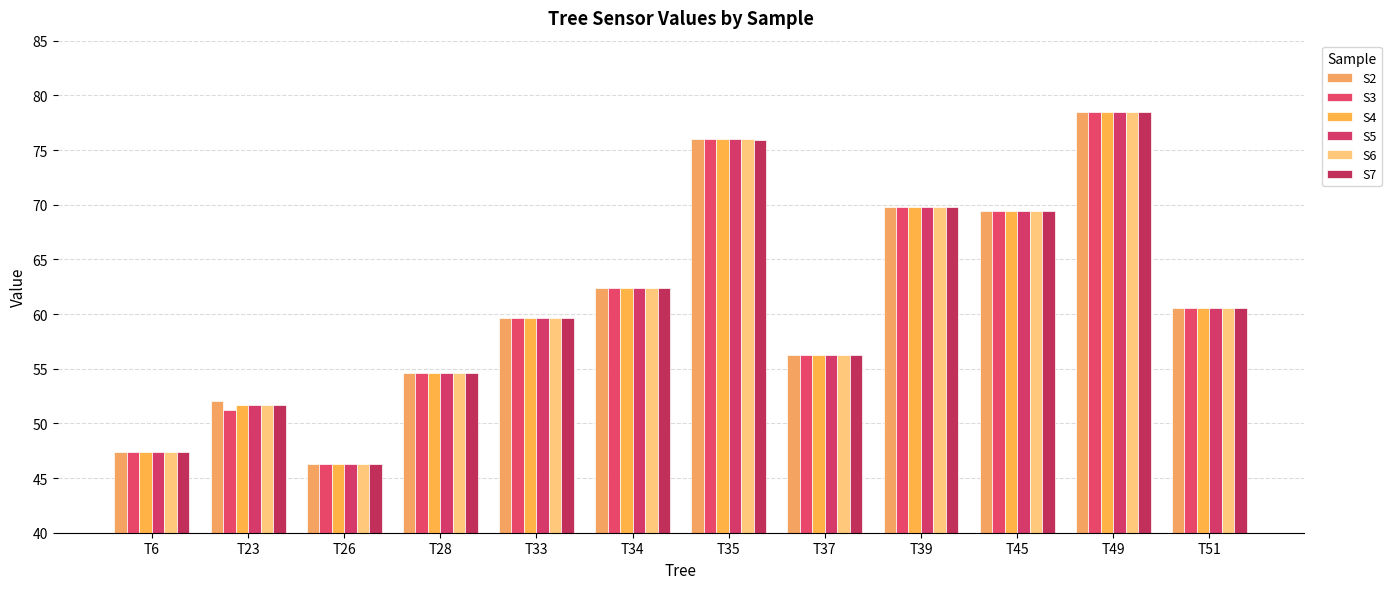

Reading left to right, transcribe all the data shown in this chart.

S2: T6=47.3	T23=52.0	T26=46.3	T28=54.6	T33=59.7	T34=62.4	T35=76.0	T37=56.3	T39=69.8	T45=69.4	T49=78.5	T51=60.6
S3: T6=47.4	T23=51.3	T26=46.3	T28=54.6	T33=59.6	T34=62.4	T35=76.0	T37=56.3	T39=69.8	T45=69.4	T49=78.5	T51=60.5
S4: T6=47.4	T23=51.6	T26=46.3	T28=54.6	T33=59.6	T34=62.4	T35=76.0	T37=56.3	T39=69.8	T45=69.4	T49=78.5	T51=60.5
S5: T6=47.4	T23=51.7	T26=46.3	T28=54.6	T33=59.6	T34=62.4	T35=76.0	T37=56.3	T39=69.8	T45=69.4	T49=78.5	T51=60.5
S6: T6=47.4	T23=51.7	T26=46.3	T28=54.6	T33=59.6	T34=62.4	T35=76.0	T37=56.3	T39=69.8	T45=69.4	T49=78.5	T51=60.5
S7: T6=47.4	T23=51.7	T26=46.3	T28=54.6	T33=59.6	T34=62.4	T35=76.0	T37=56.3	T39=69.8	T45=69.4	T49=78.5	T51=60.5